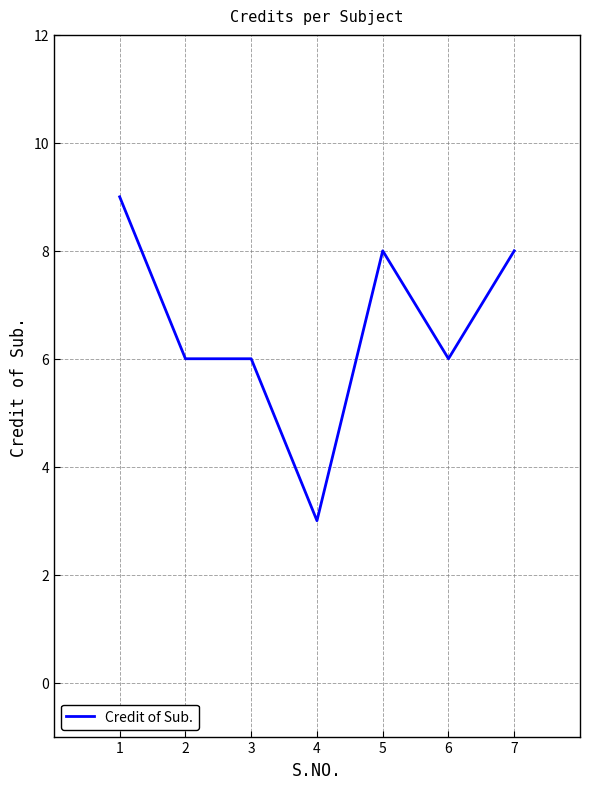

Which label corresponds to the largest value in the chart?

1